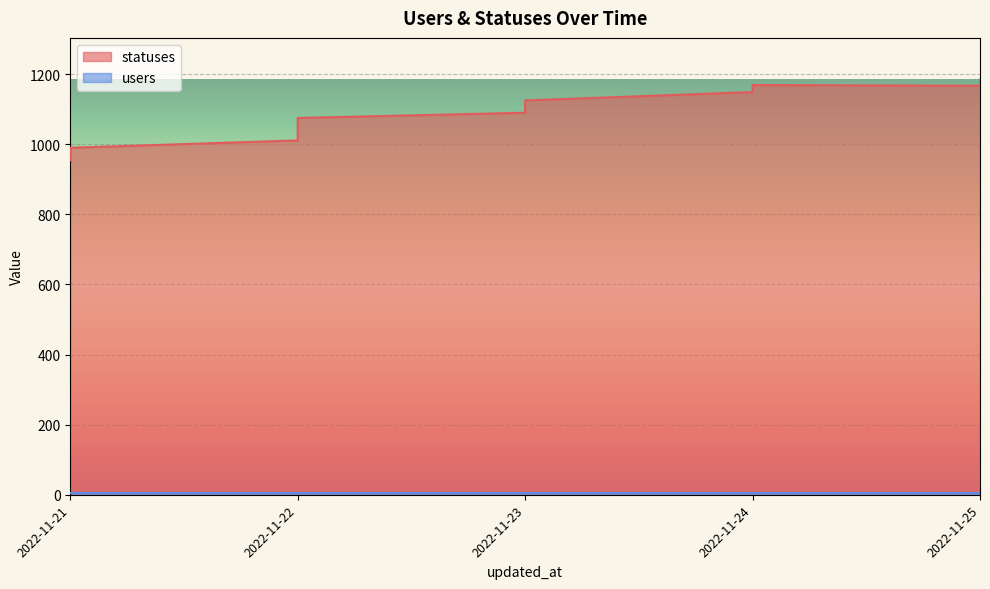

What is the difference between the values at 2022-11-23 and 2022-11-22?

79